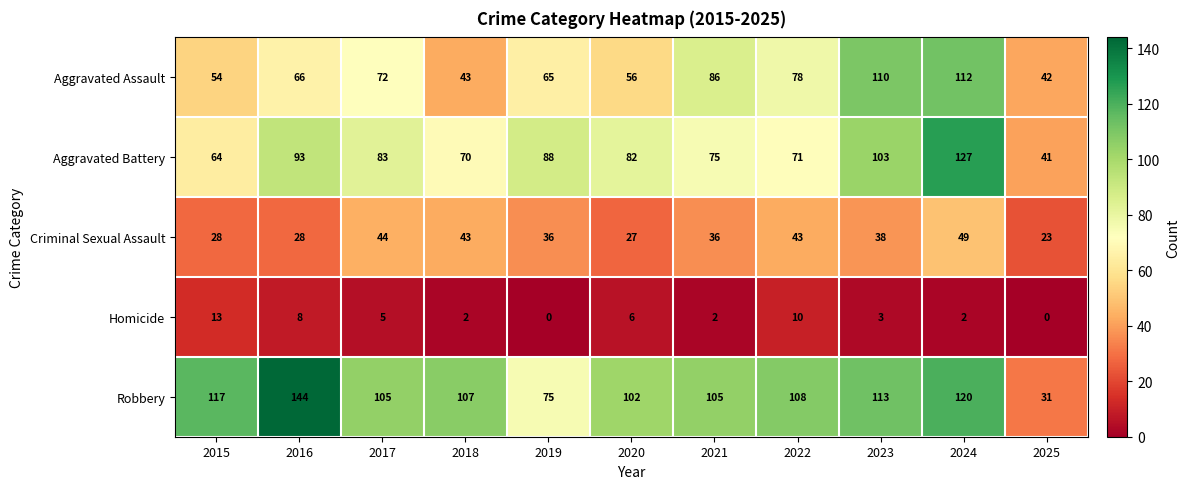

What is the difference between the second highest and second lowest values in the Robbery series?

45